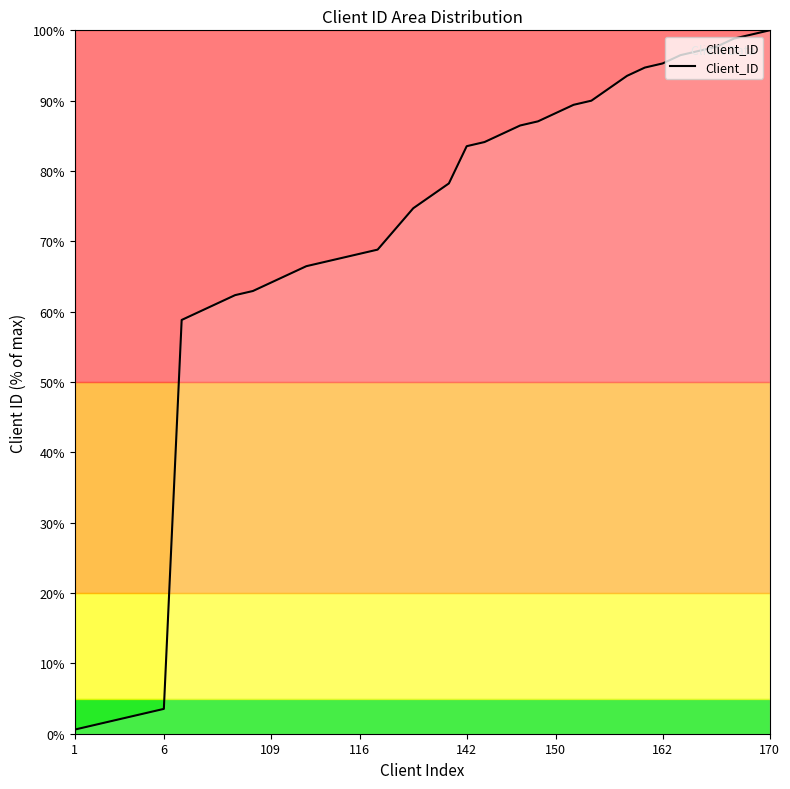

What is the sum of all values?

2745.3